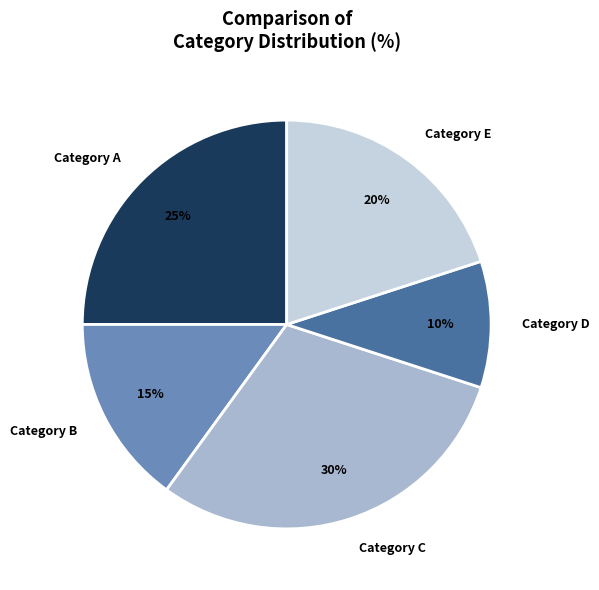

Does Category A represent more than half of the total?

No